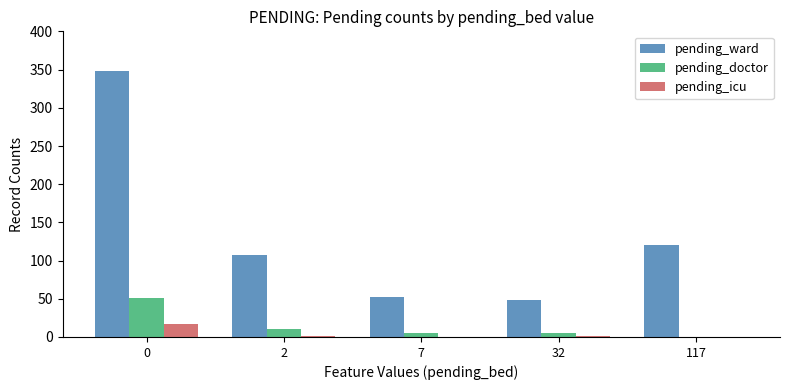

The value of pending_icu at 0 is 17. True or false?

True